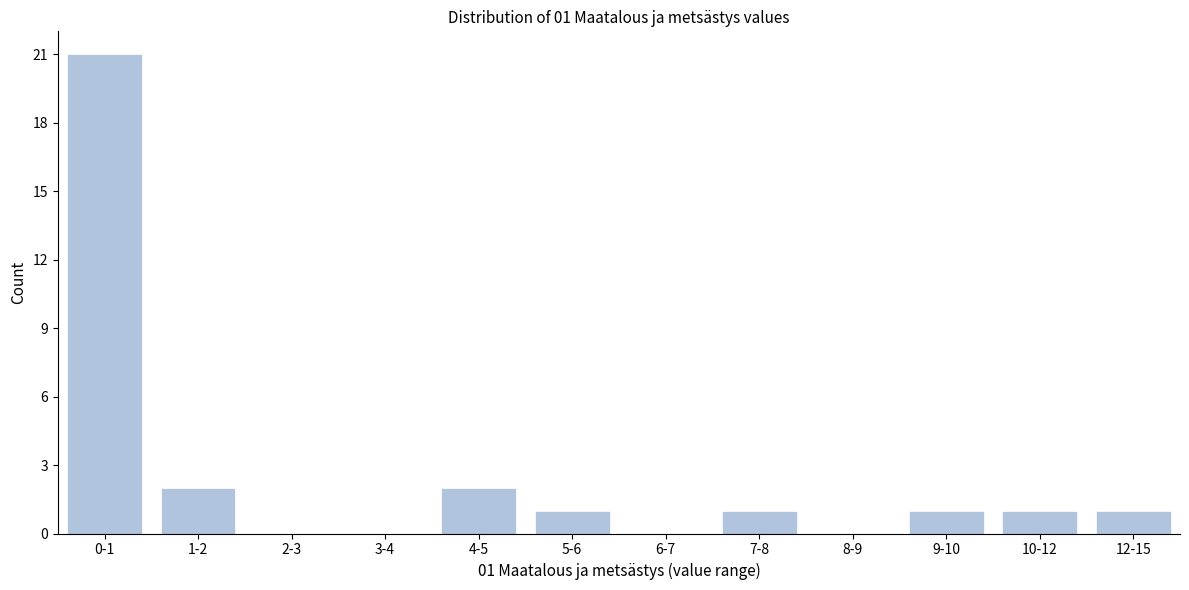

Reading right to left, what are all the values shown in this chart?

12-15=1	10-12=1	9-10=1	8-9=0	7-8=1	6-7=0	5-6=1	4-5=2	3-4=0	2-3=0	1-2=2	0-1=21